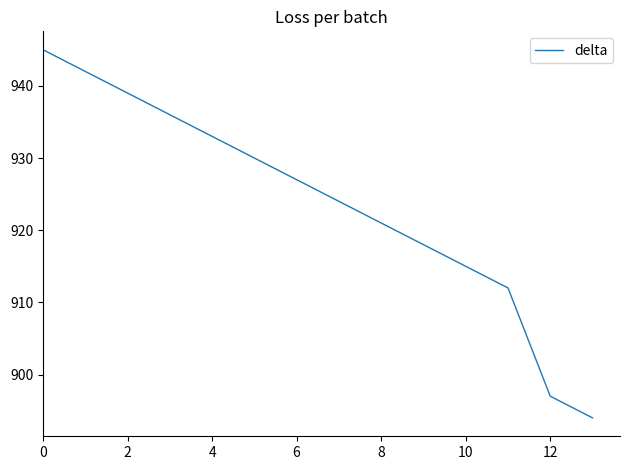

What is the minimum value shown in the chart?

894